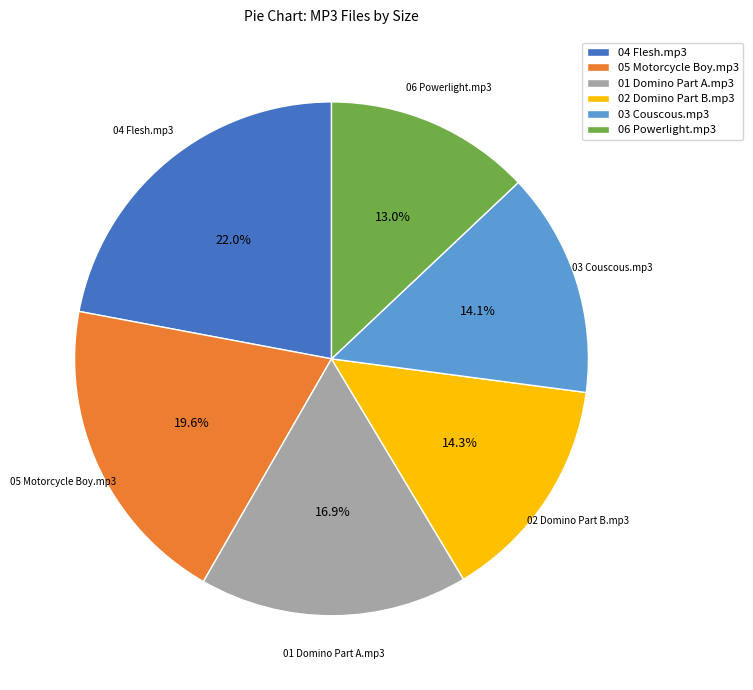

Approximately how many times larger is the value at 02 Domino Part B.mp3 compared to 03 Couscous.mp3?

1.0